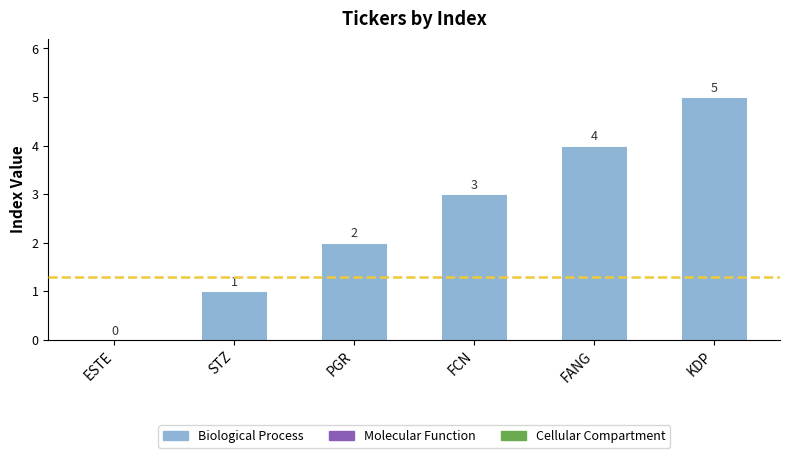

Which label corresponds to the largest value in the chart?

KDP